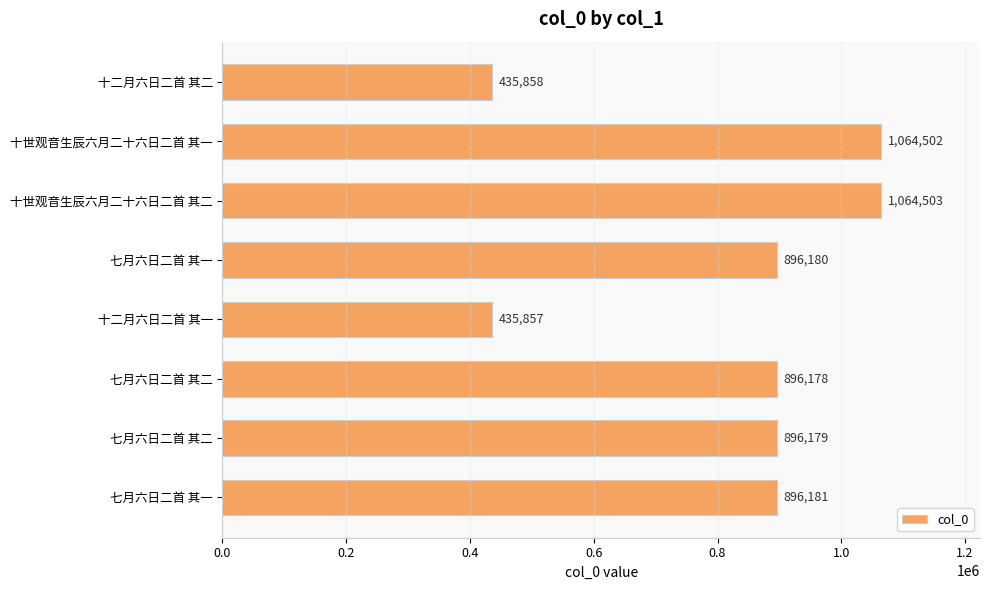

Count the number of categories in the chart.

8